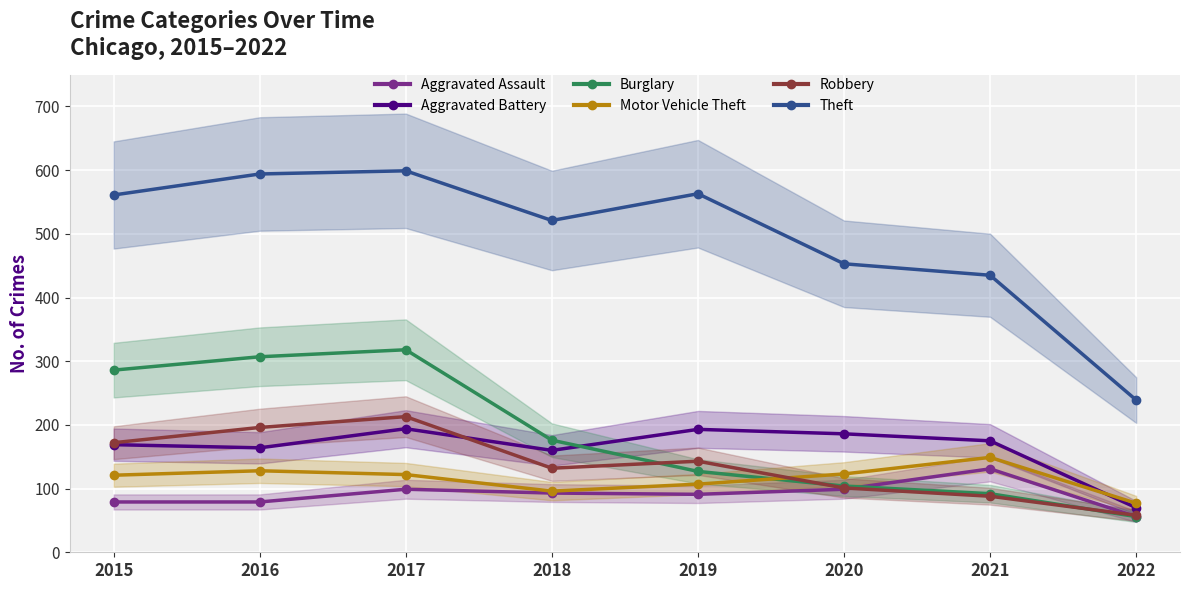

What is the total value across all series at 2022?

556